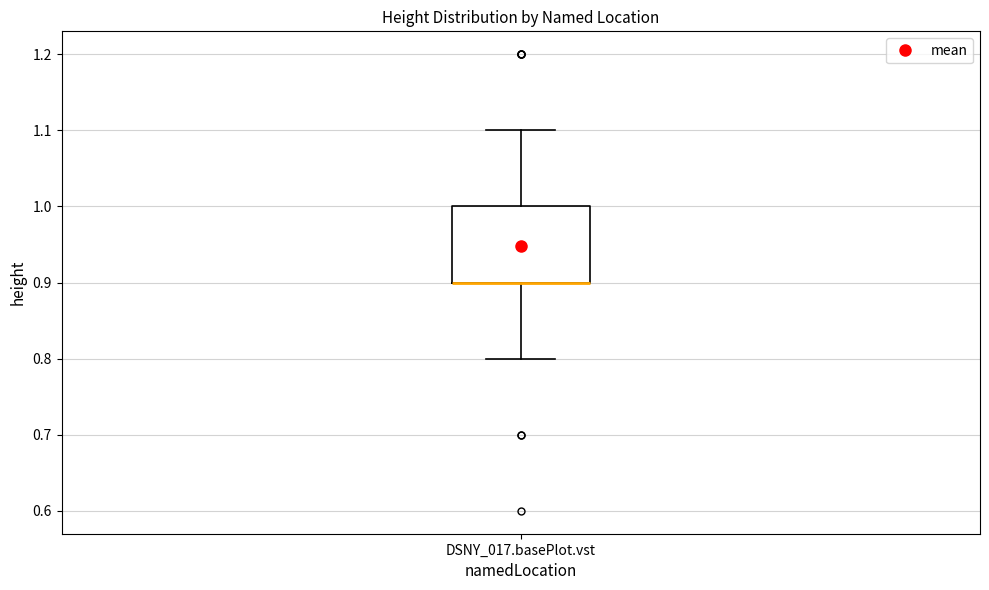

Transcribe this box plot: give where the median line is, the range the box spans, and where the two whiskers end, as read against the y-axis. The values are not printed on the chart, so give them approximately, as read against the axis.

median 0.9 (drawn on the box's lower edge), box 0.9 to 1.0, whiskers 0.8 to 1.1